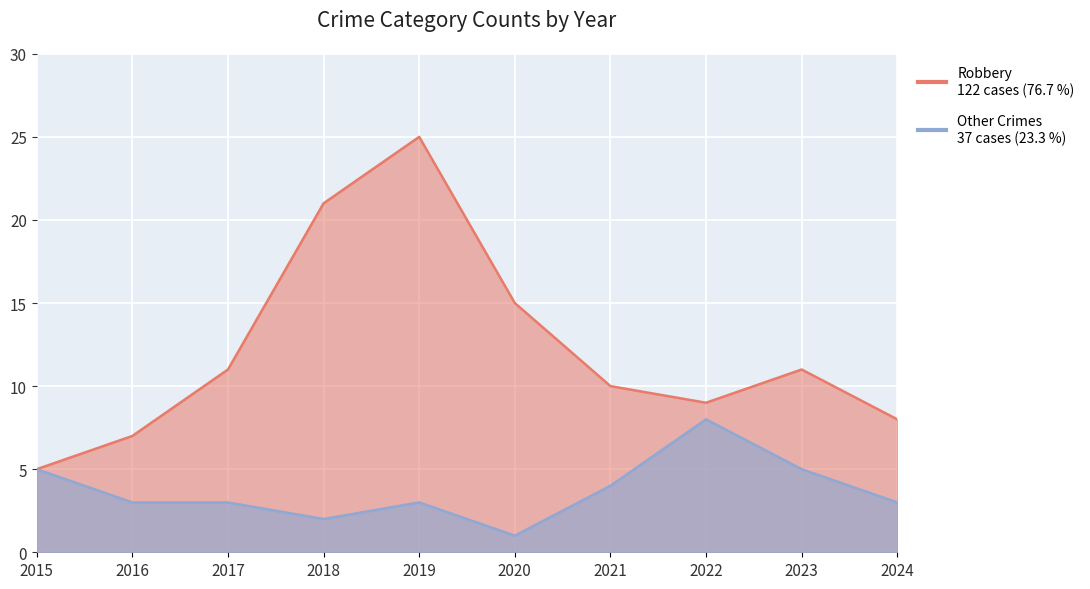

The Robbery series shows 15 at 2020. True or false?

True